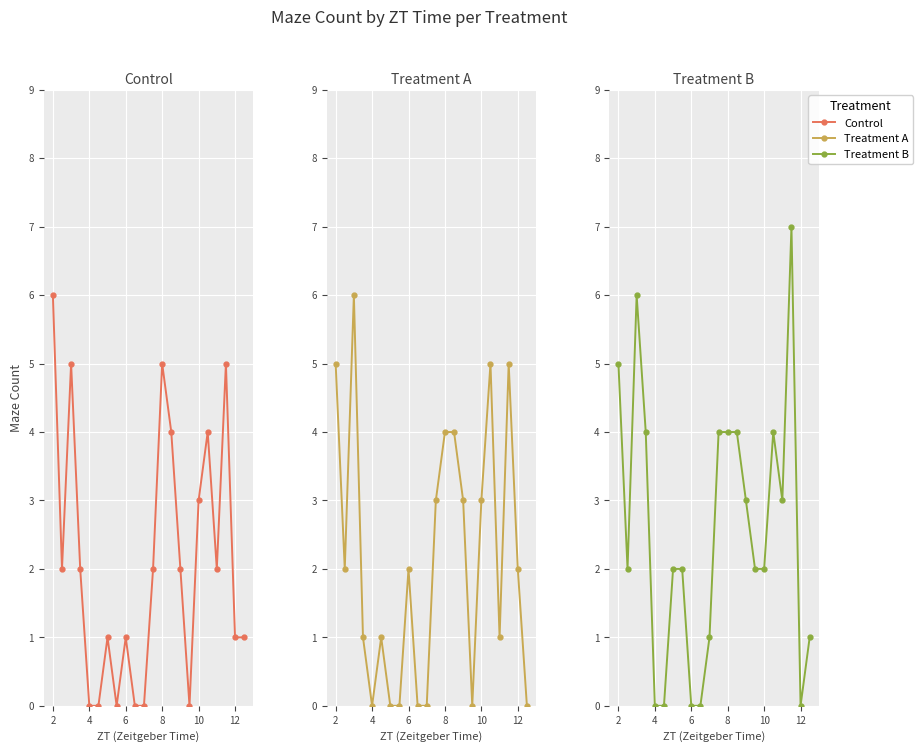

At how many categories does at least one series exceed 1?

17